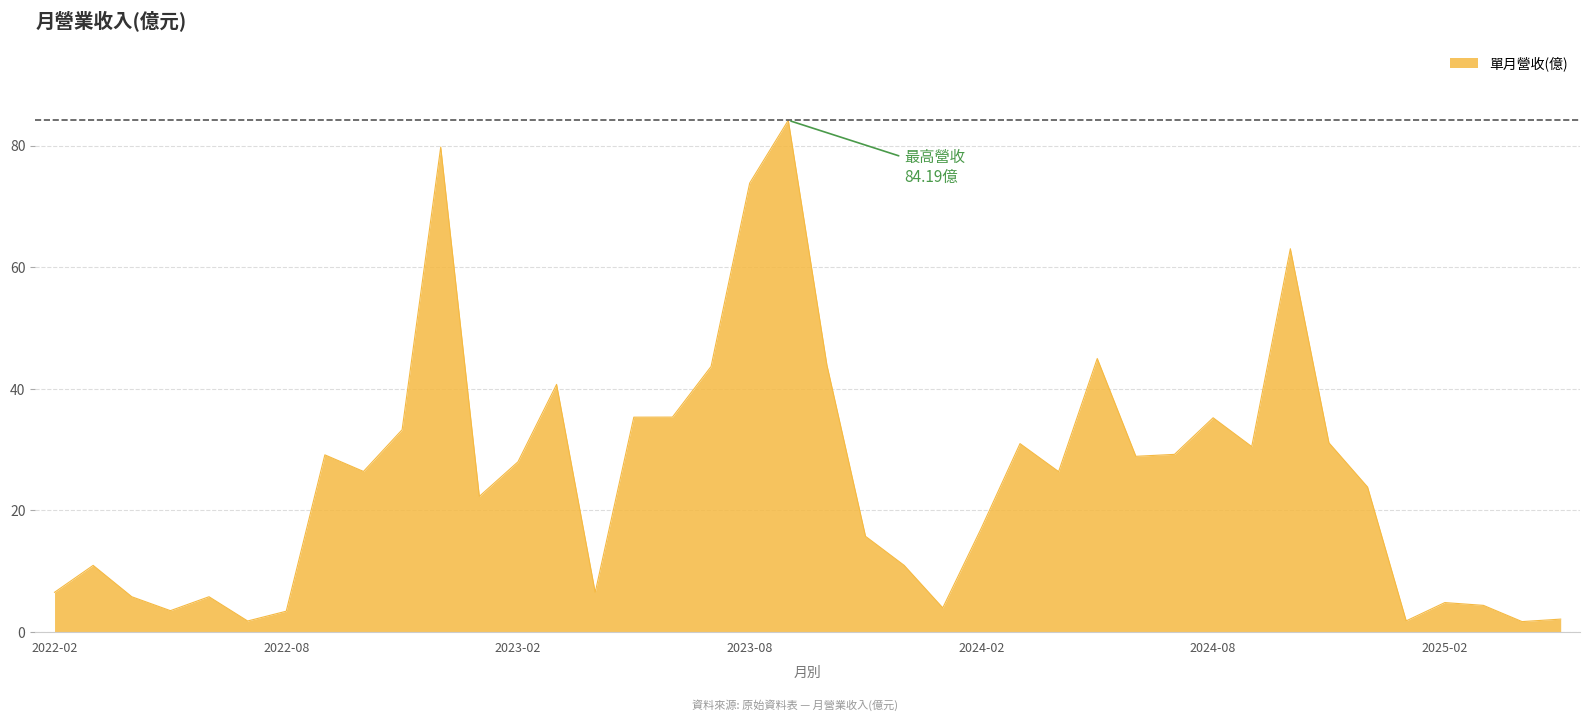

How many lines are shown in the chart?

1